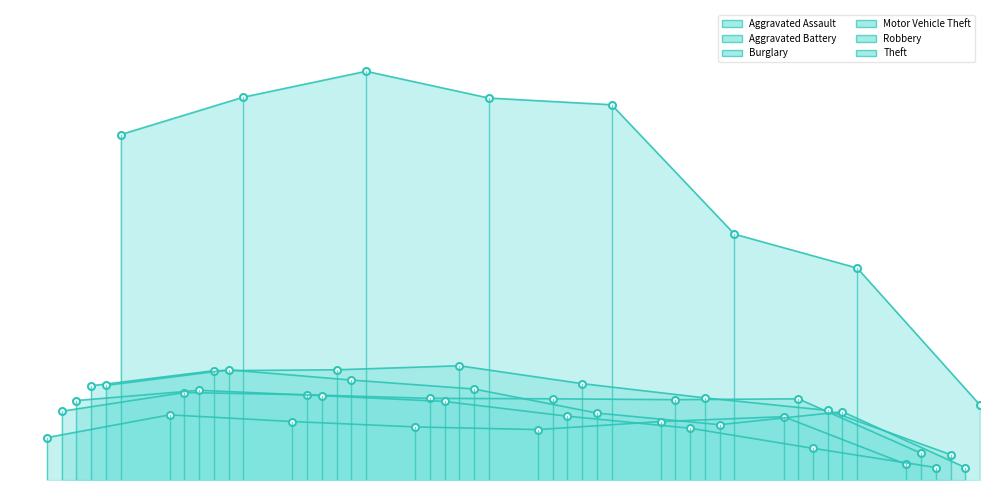

List the series in order of their peak value, lowest first.

Aggravated Assault, Aggravated Battery, Burglary, Robbery, Motor Vehicle Theft, Theft